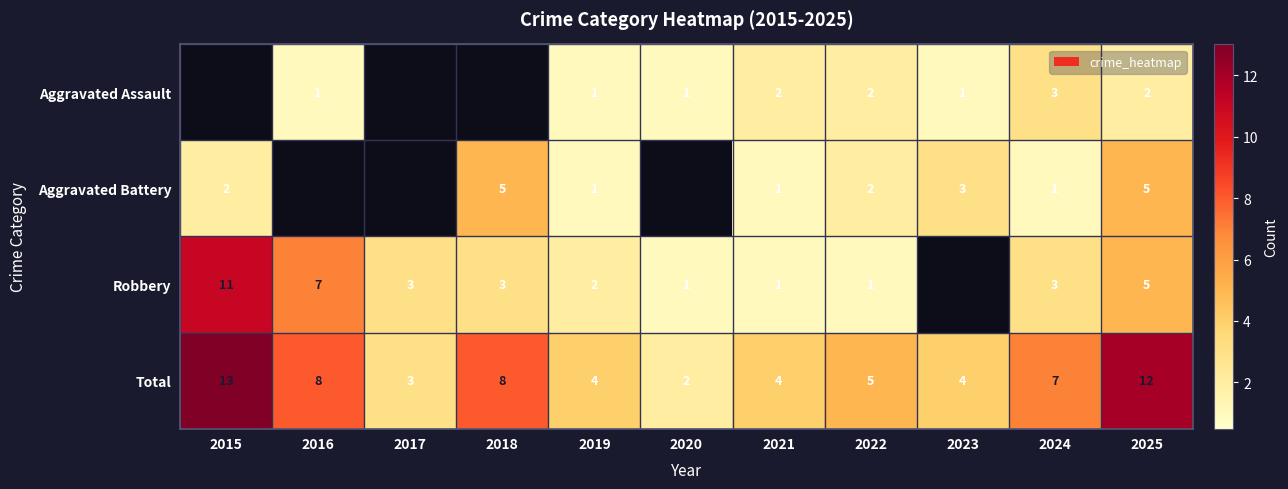

Is the value of Aggravated Assault at 2016 greater than the value of Total at 2024?

No